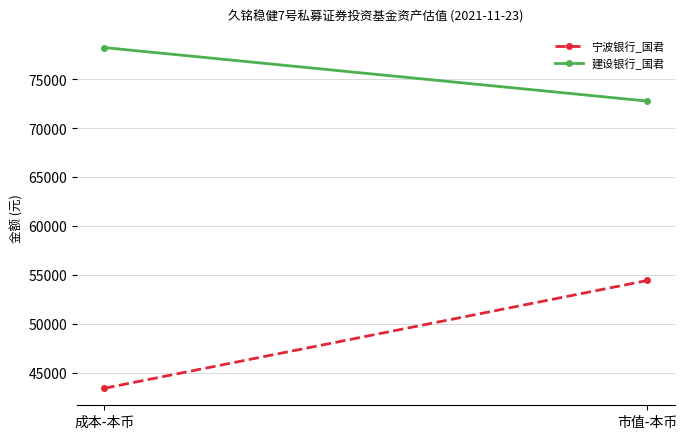

What is the maximum value for 建设银行_国君?

78213.1